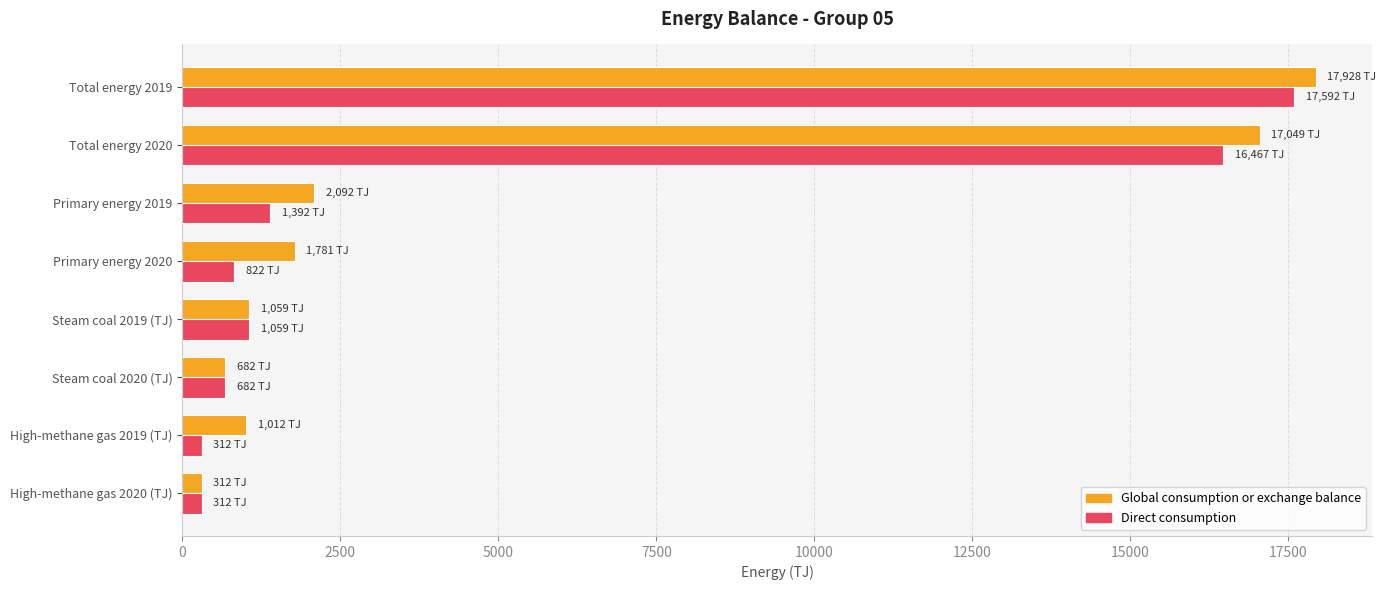

What is the greatest value displayed?

17928